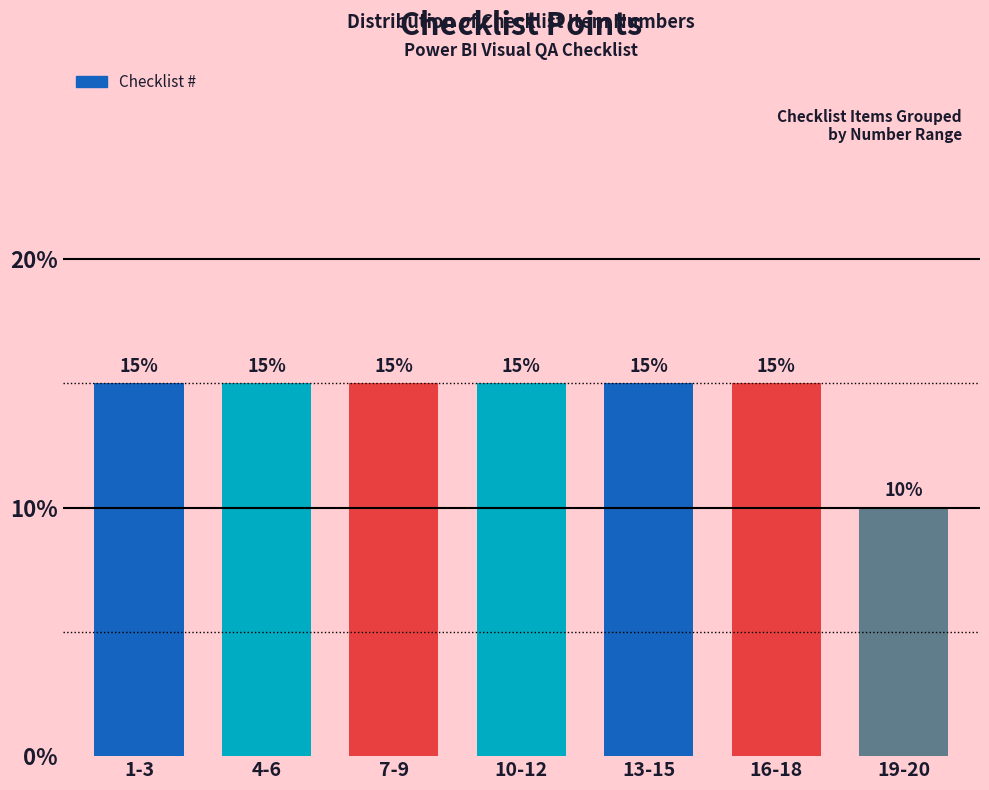

Reading left to right, list all the values displayed in this chart.

15	15	15	15	15	15	10